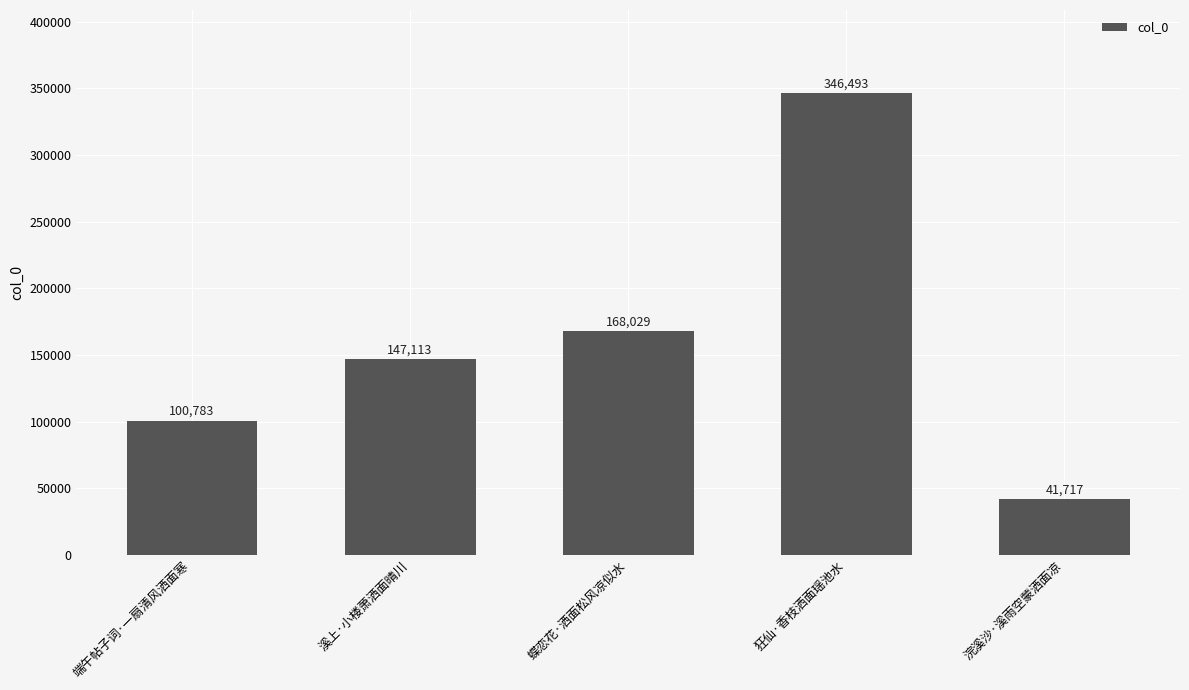

What is the change in value from 端午帖子词·一扇清风洒面寒 to 蝶恋花·洒面松风凉似水?

+67246